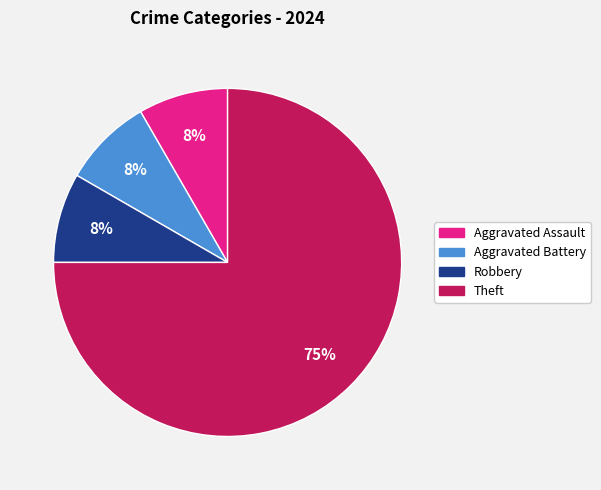

To the nearest percent, what is the average slice percentage?

25%